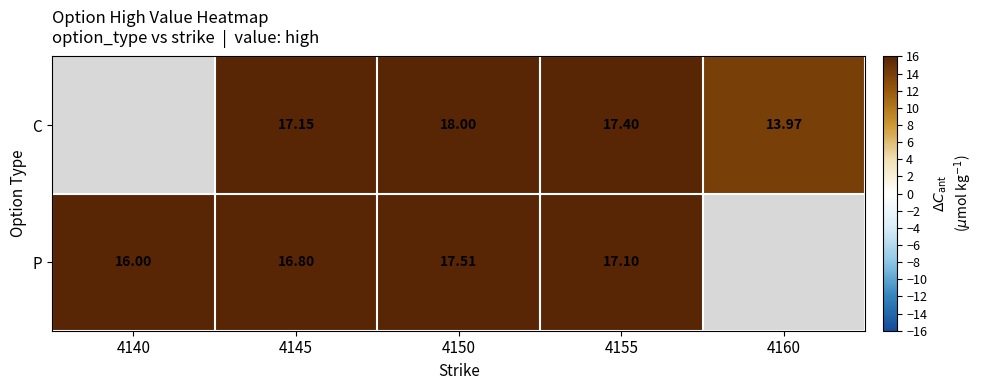

How many series are shown in this chart?

2